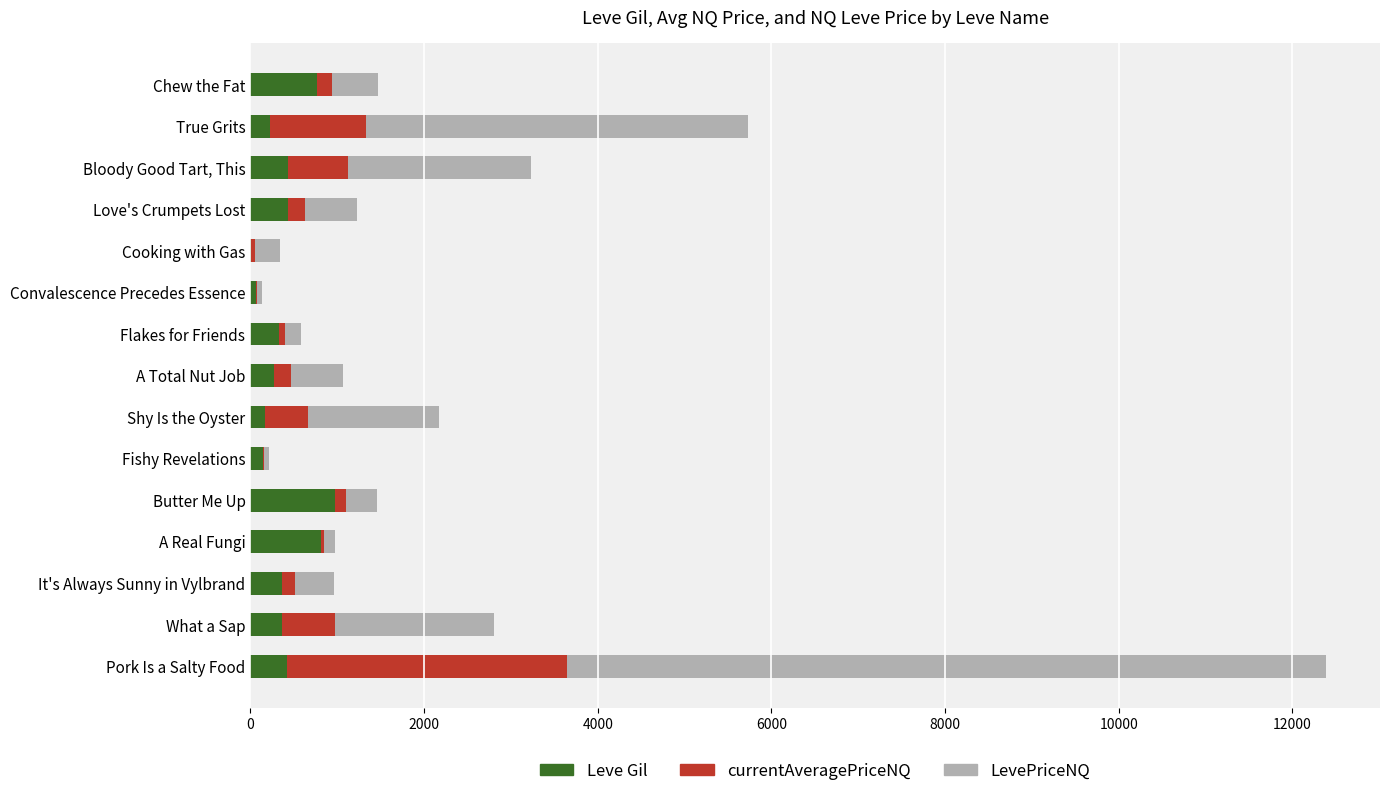

At which category is the sum across all series the highest?

Pork Is a Salty Food